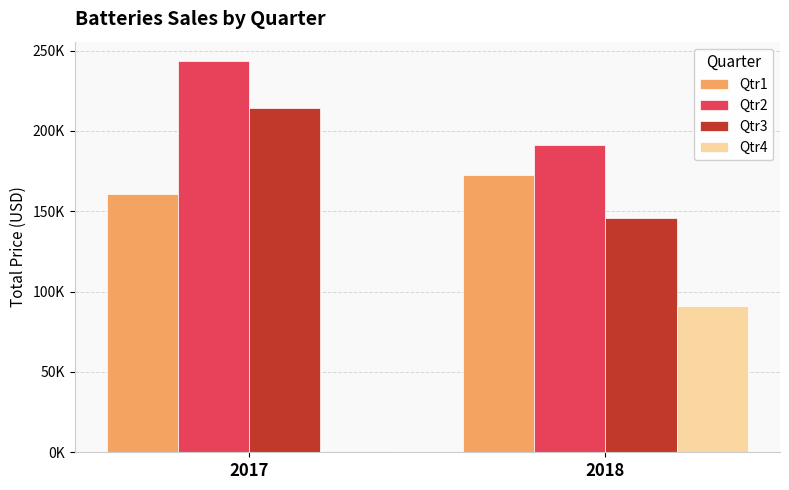

What are all the series names shown in the legend?

Qtr1, Qtr2, Qtr3, Qtr4